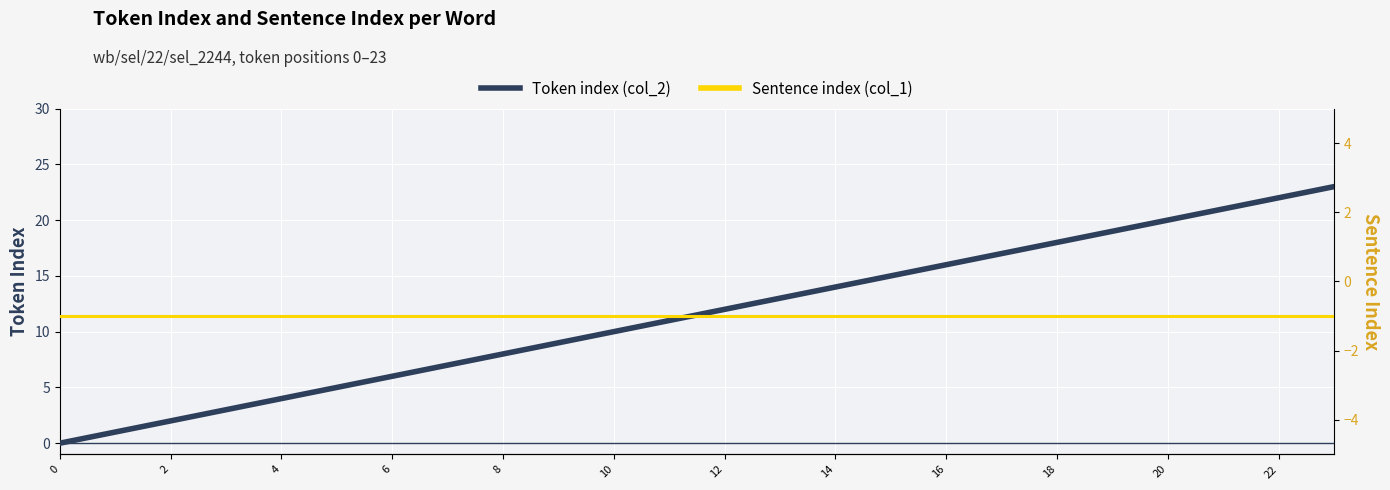

What is the highest value of the Token index (col_2) series?

23